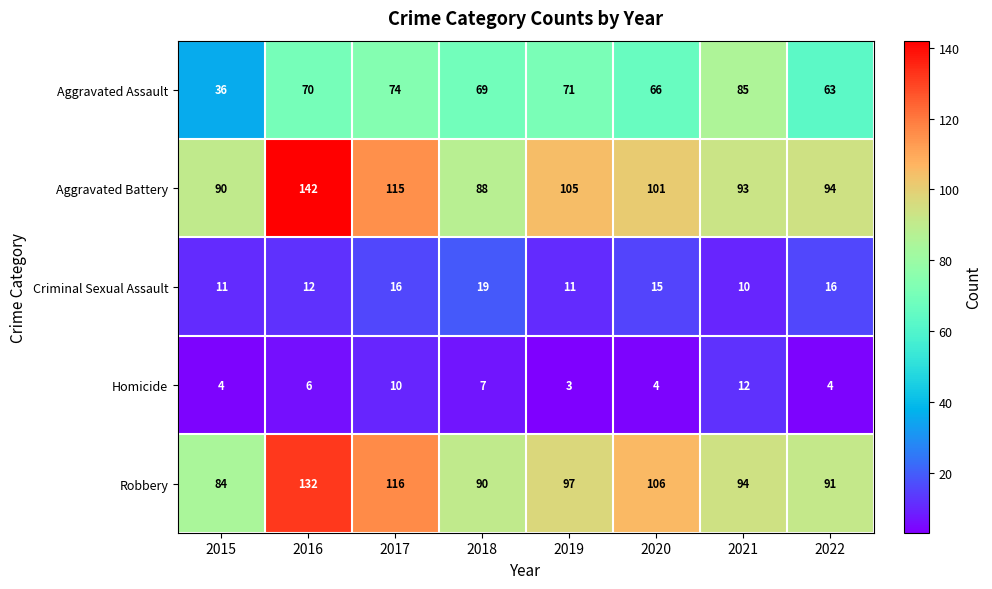

What value does the Robbery series have at 2015, to the nearest 10?

80